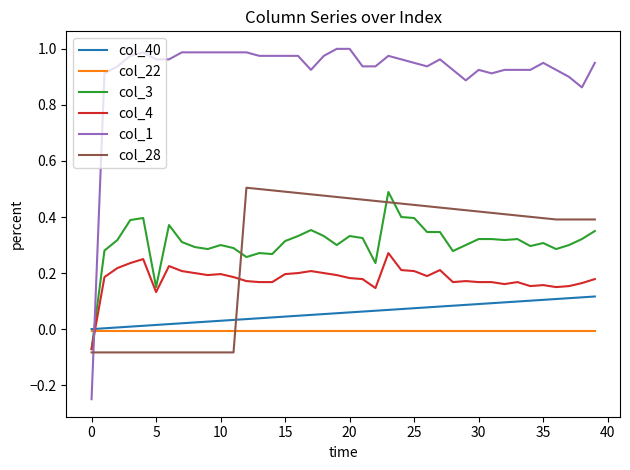

True or false: col_22 and col_4 cross at least once.

True